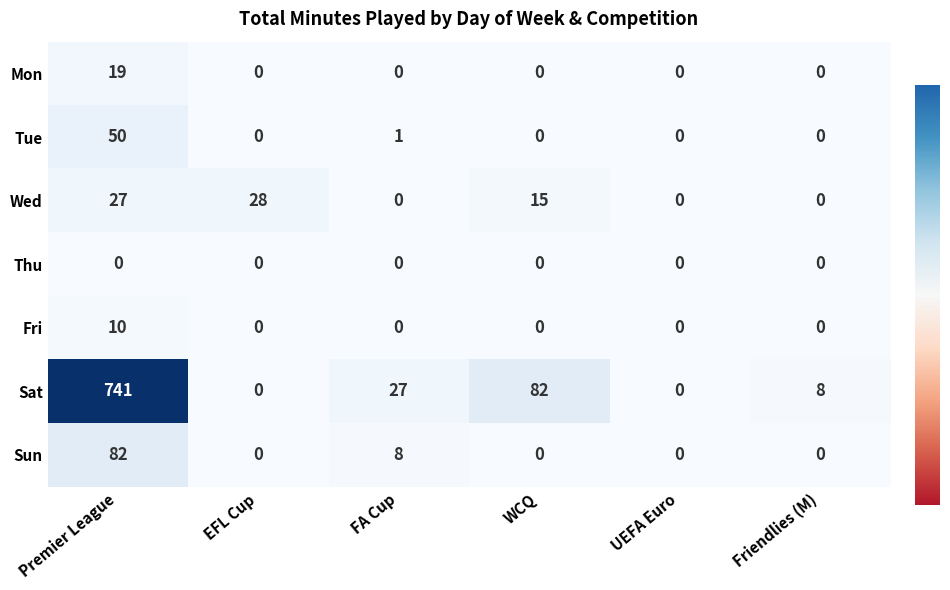

True or false: Mon has a value of 6 at Premier League.

False